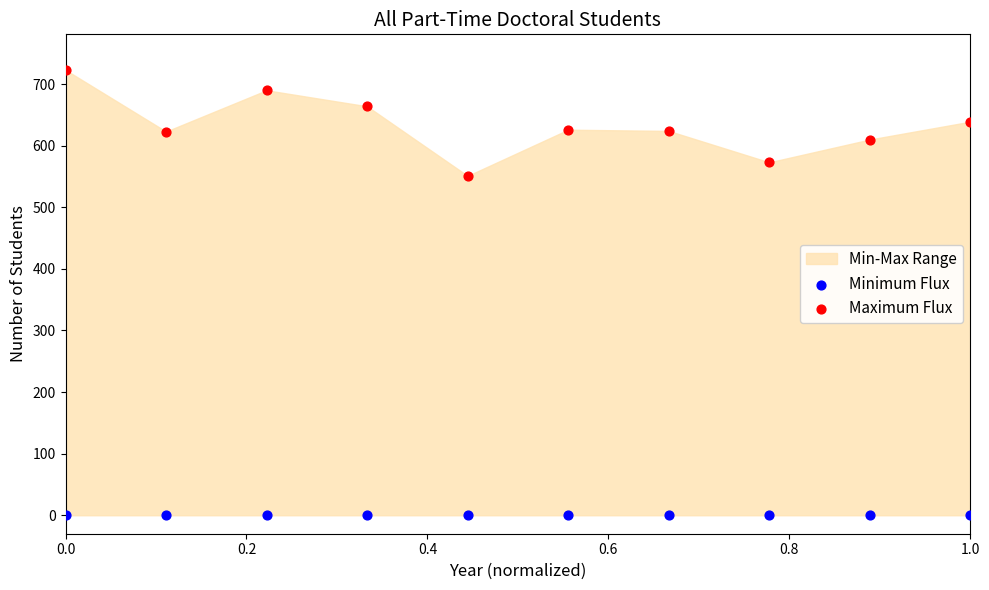

Across all series, what Y value is closest to 361?

551